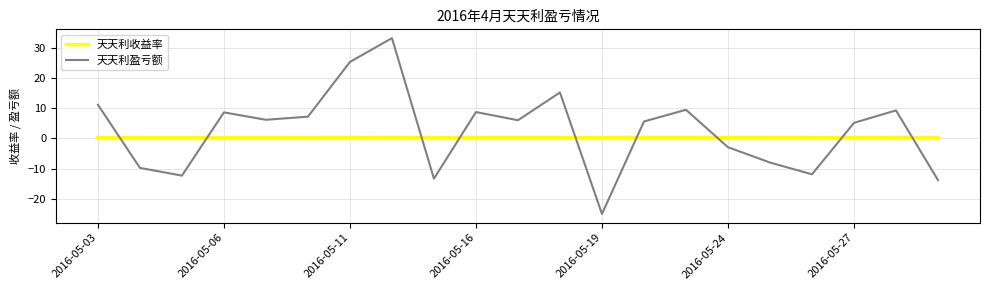

Which series has the widest spread of values?

天天利盈亏额